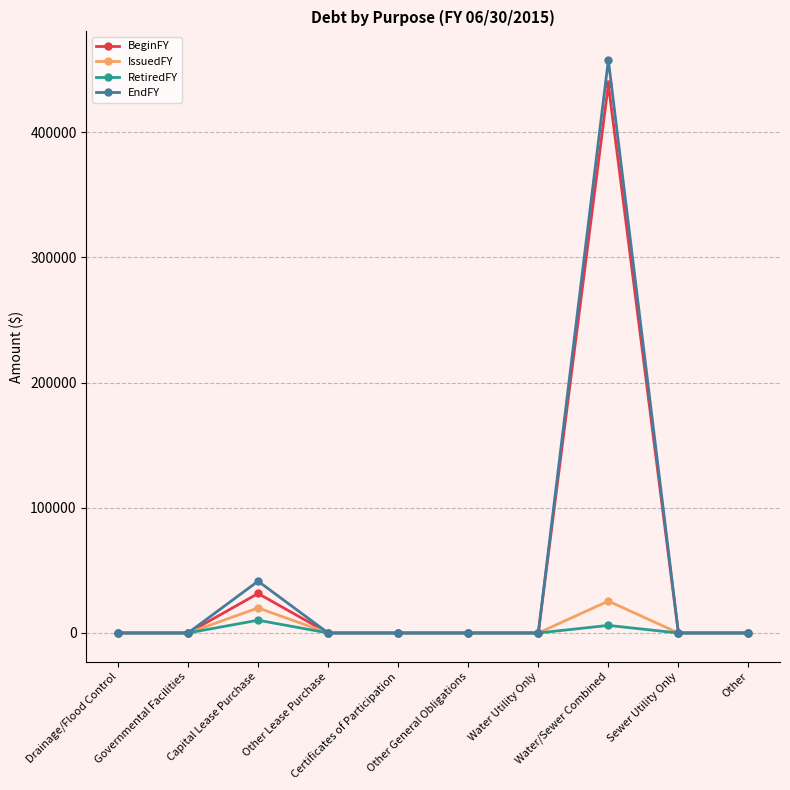

At how many categories does at least one series exceed 31853?

2